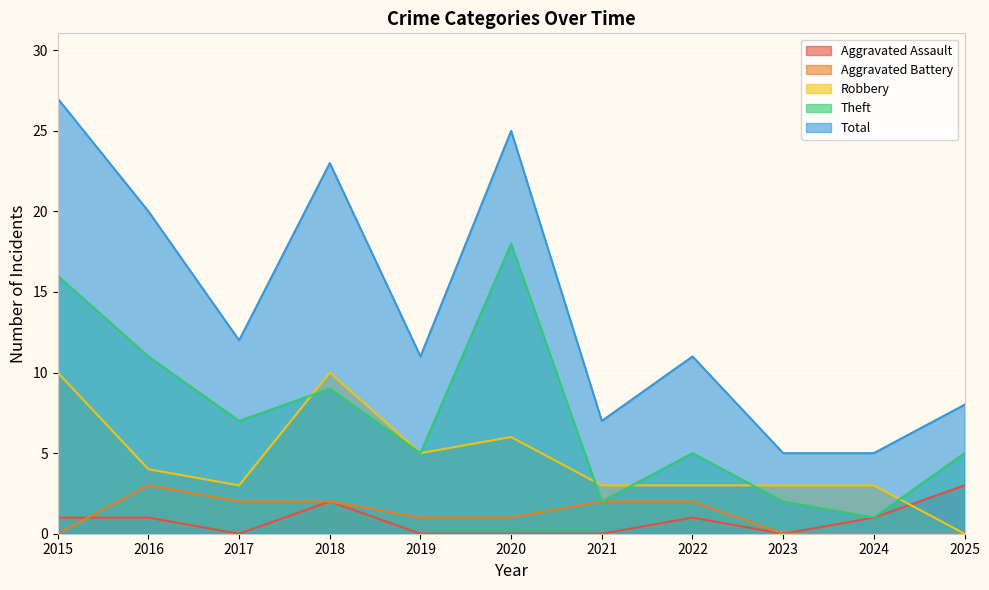

How many lines are shown in the chart?

5